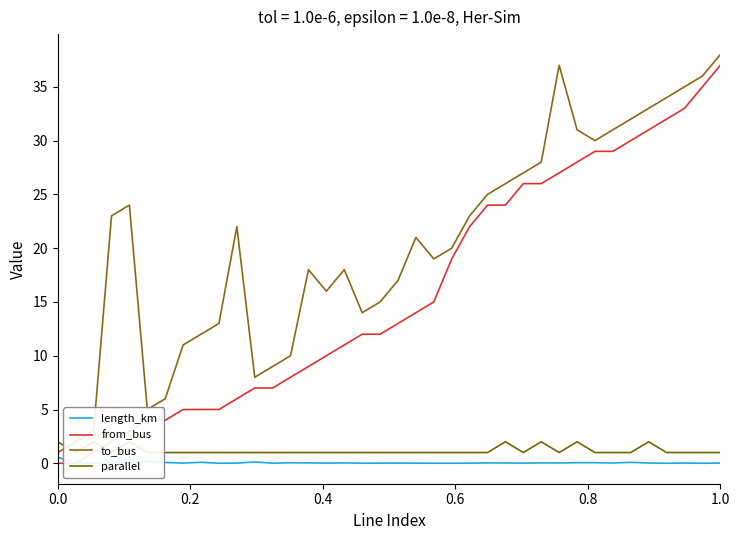

What is the maximum value shown in the chart?

38.0